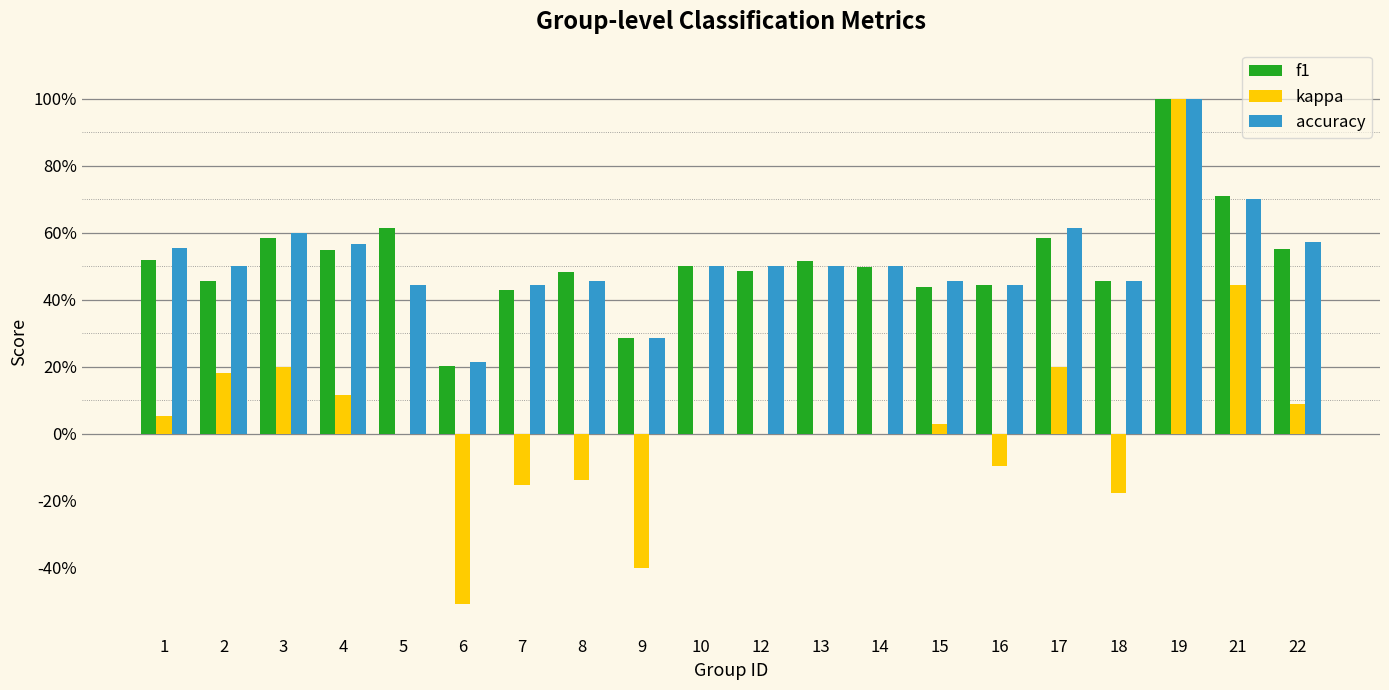

At how many categories does at least one series exceed 0?

20